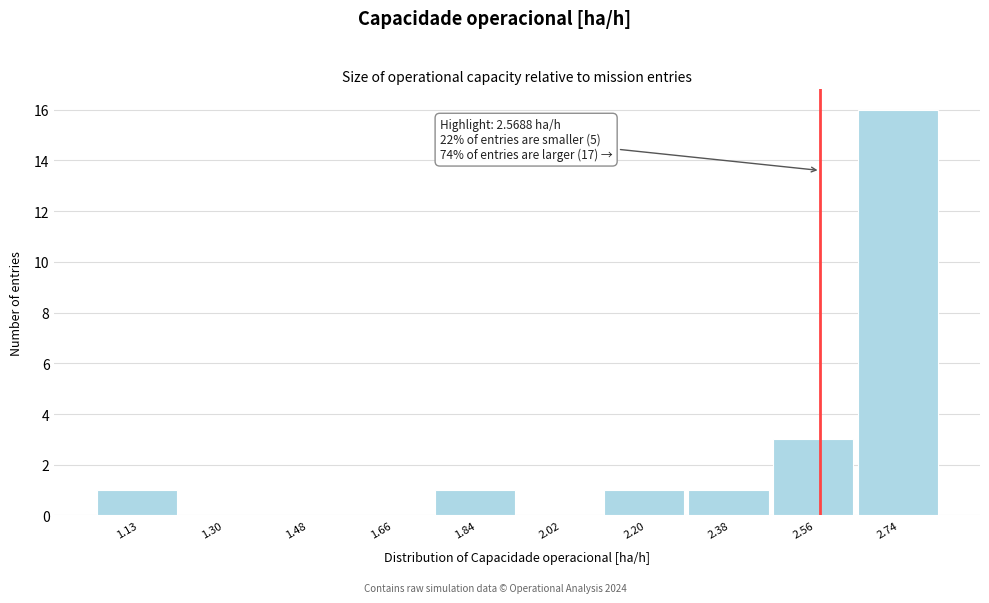

Which range on the x-axis has the tallest bar?

2.64 to 2.82